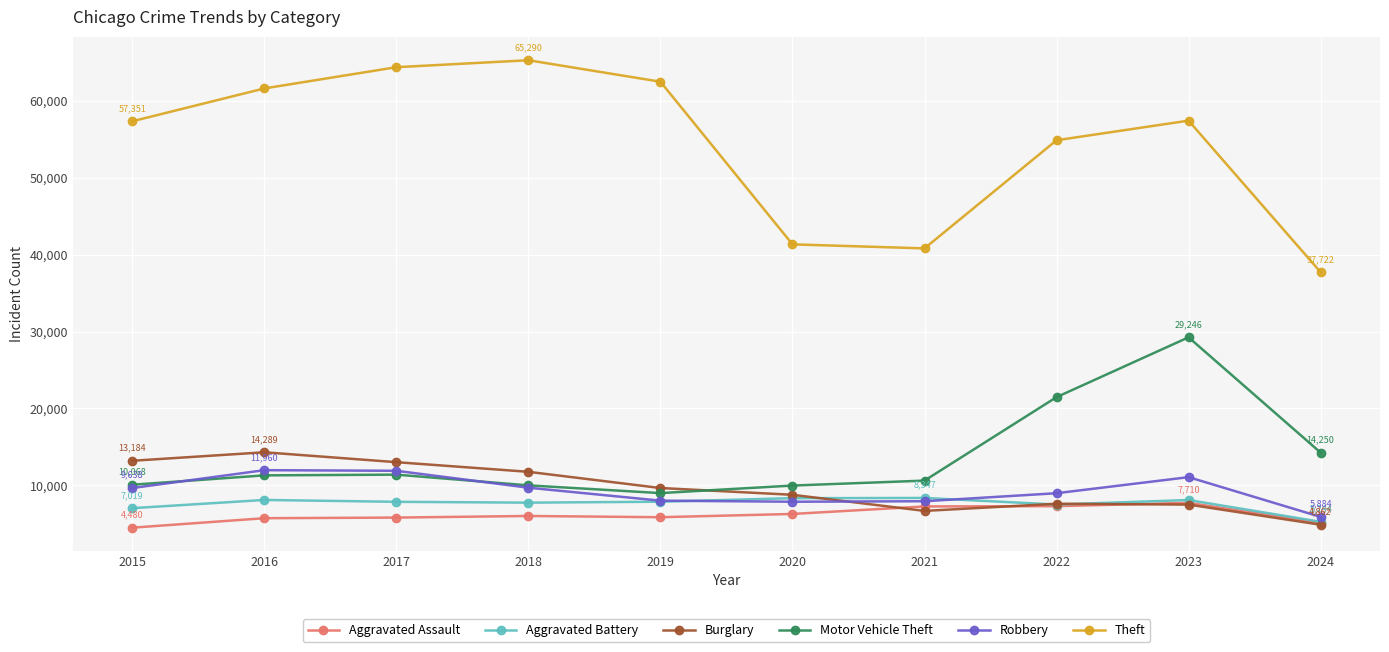

True or false: Theft has more than 0 interior local peaks.

True